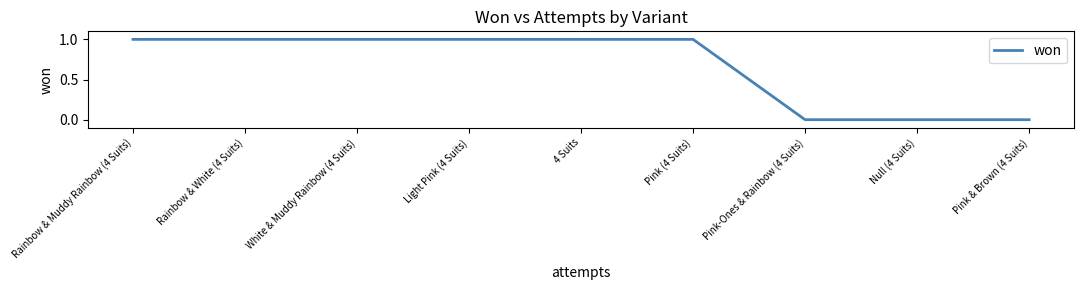

What is the difference between the second highest and minimum values?

1